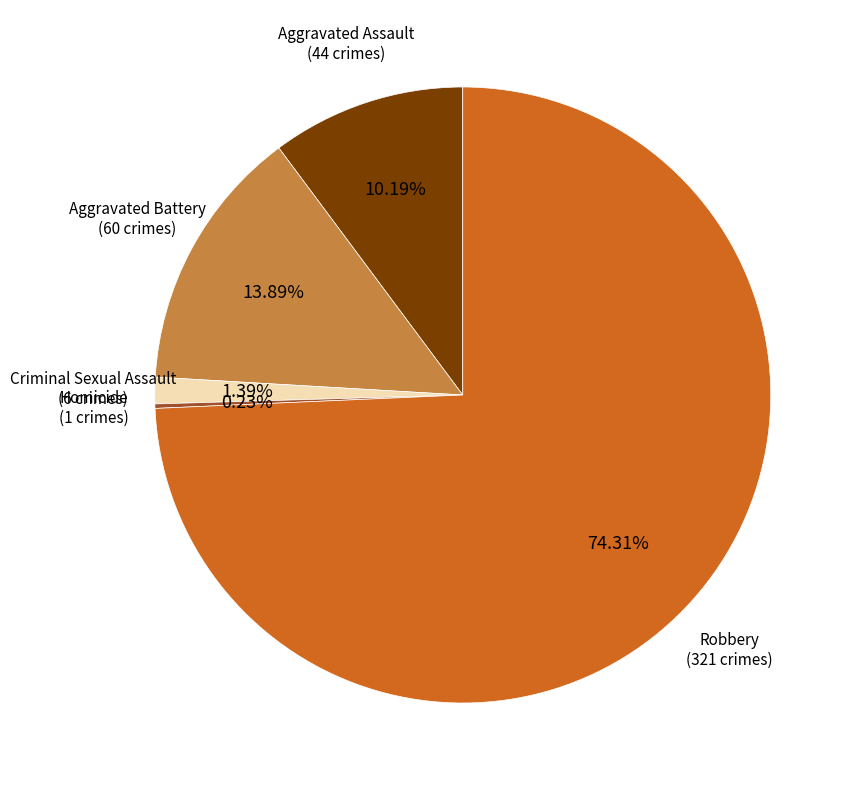

Is there a majority slice in this chart?

Yes